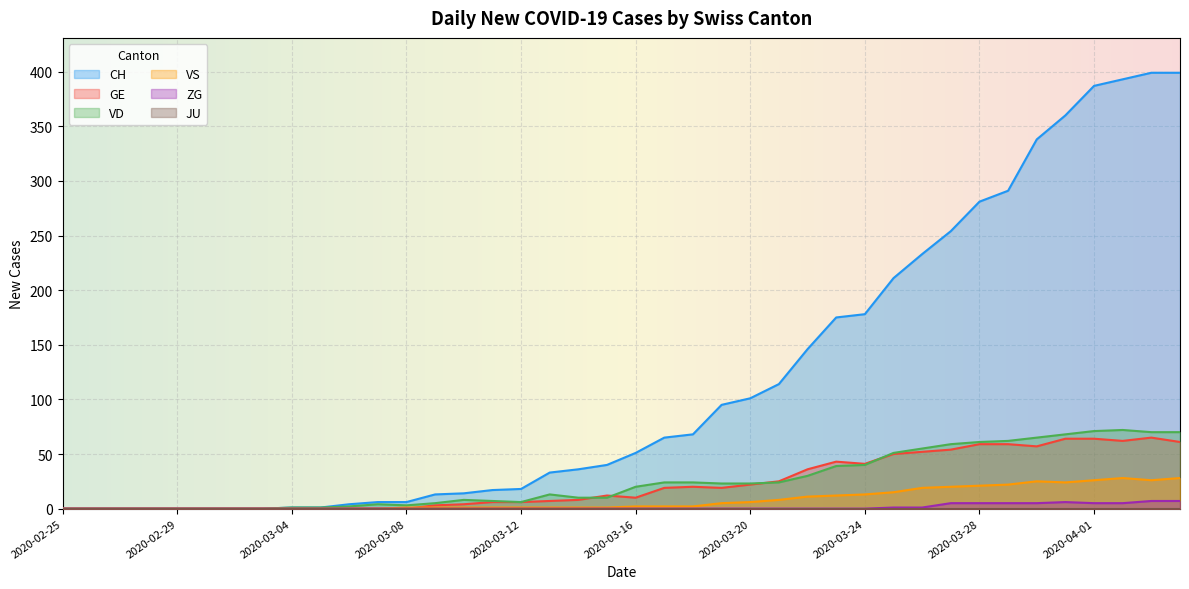

The VS series shows 7 at 2020-03-19. True or false?

False